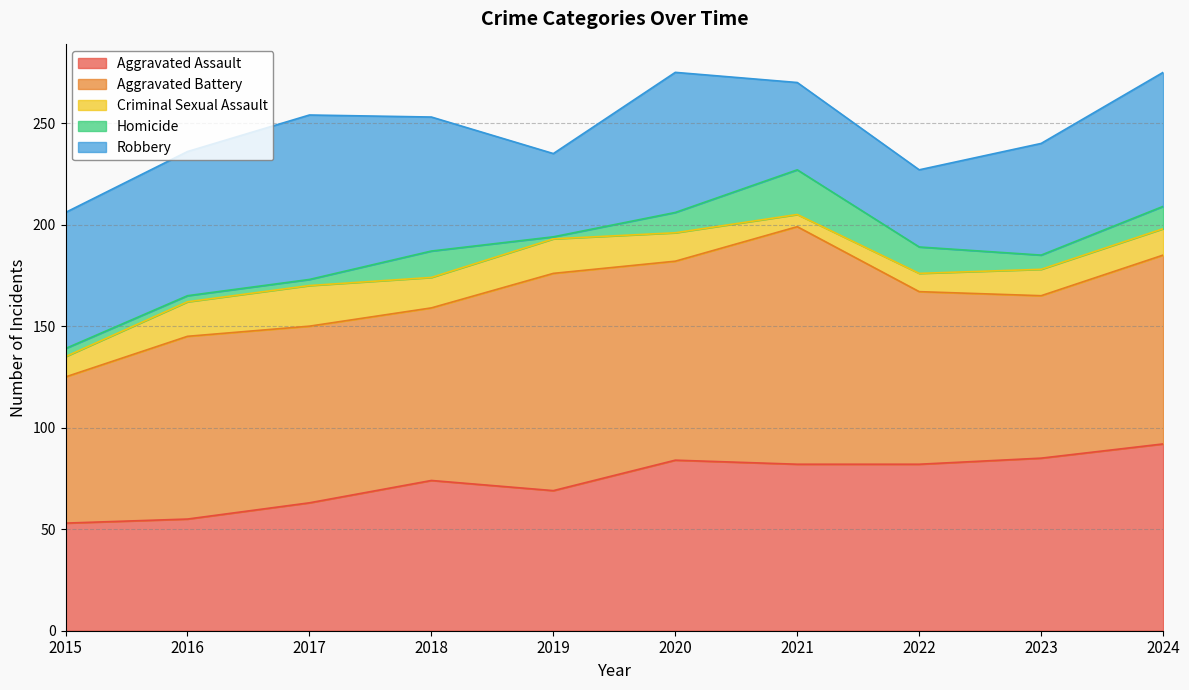

True or false: Robbery has a value of 67 at 2015.

True